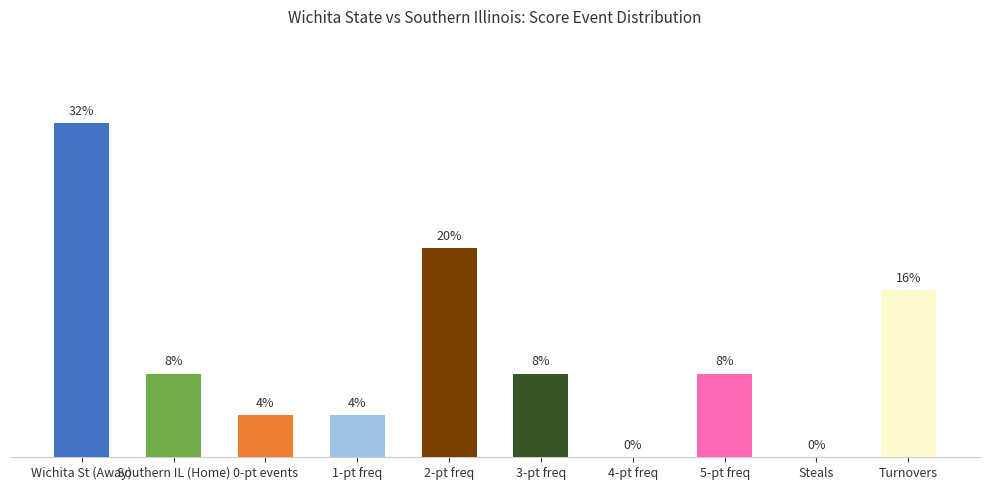

Where is the data nearest to the value 16?

Turnovers